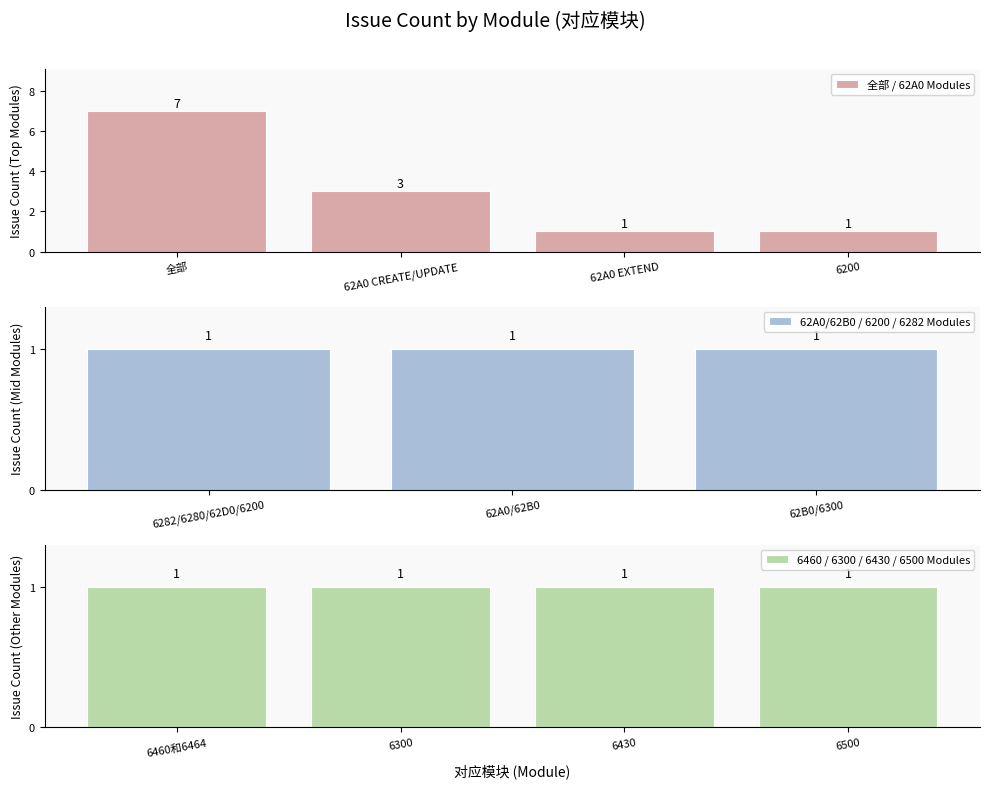

Is it true that 全部 / 62A0 Modules equals 1 at 62A0 CREATE/UPDATE?

False